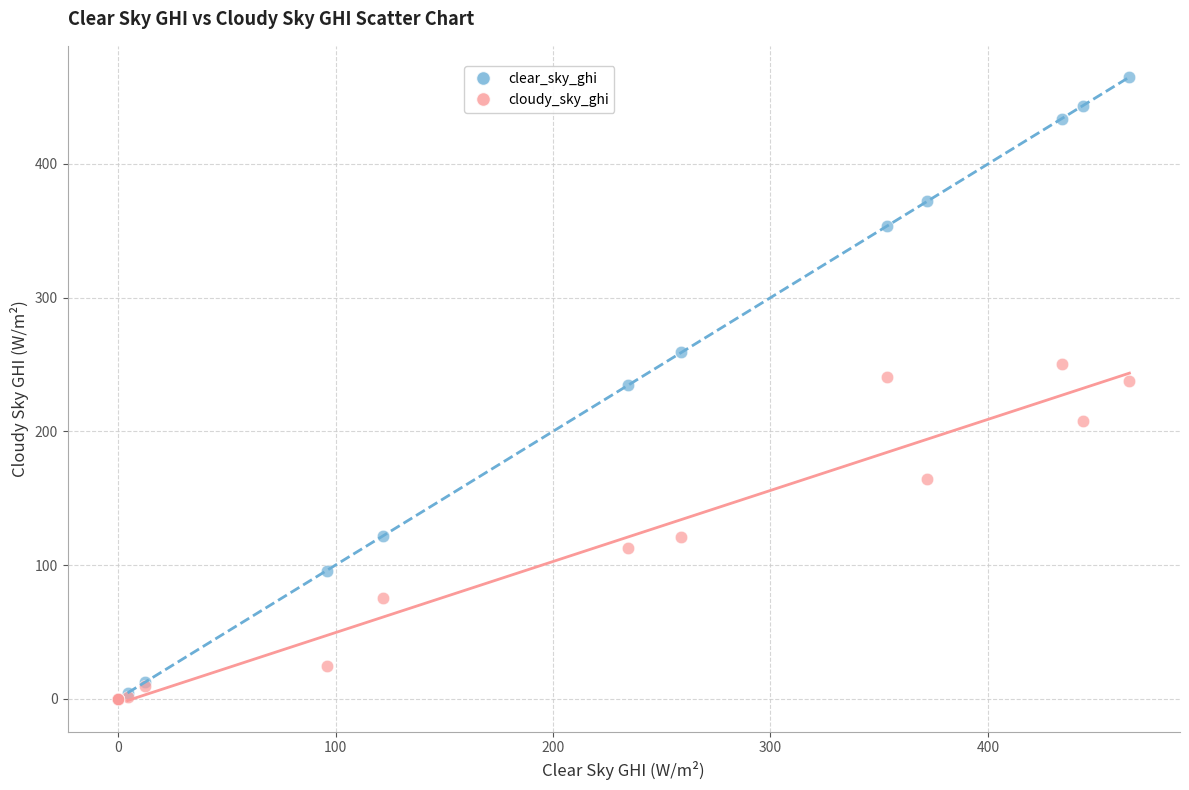

What are all the series names shown in the legend?

clear_sky_ghi, cloudy_sky_ghi